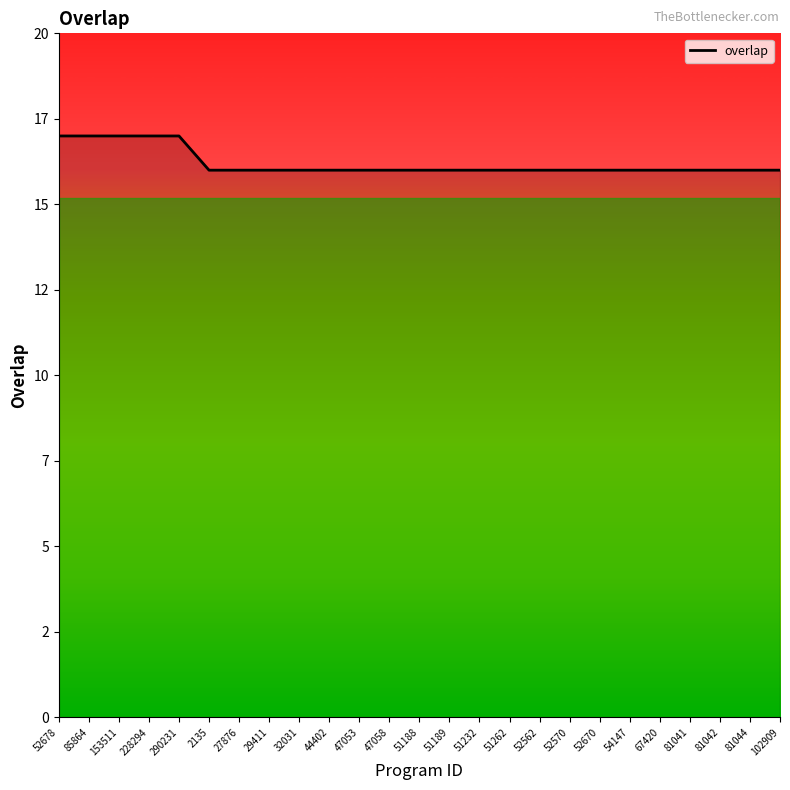

Reading left to right, list all the values displayed in this chart.

52678=17	85864=17	153511=17	228294=17	290231=17	2135=16	27876=16	29411=16	32031=16	44402=16	47053=16	47058=16	51188=16	51189=16	51232=16	51262=16	52562=16	52570=16	52670=16	54147=16	67420=16	81041=16	81042=16	81044=16	102909=16